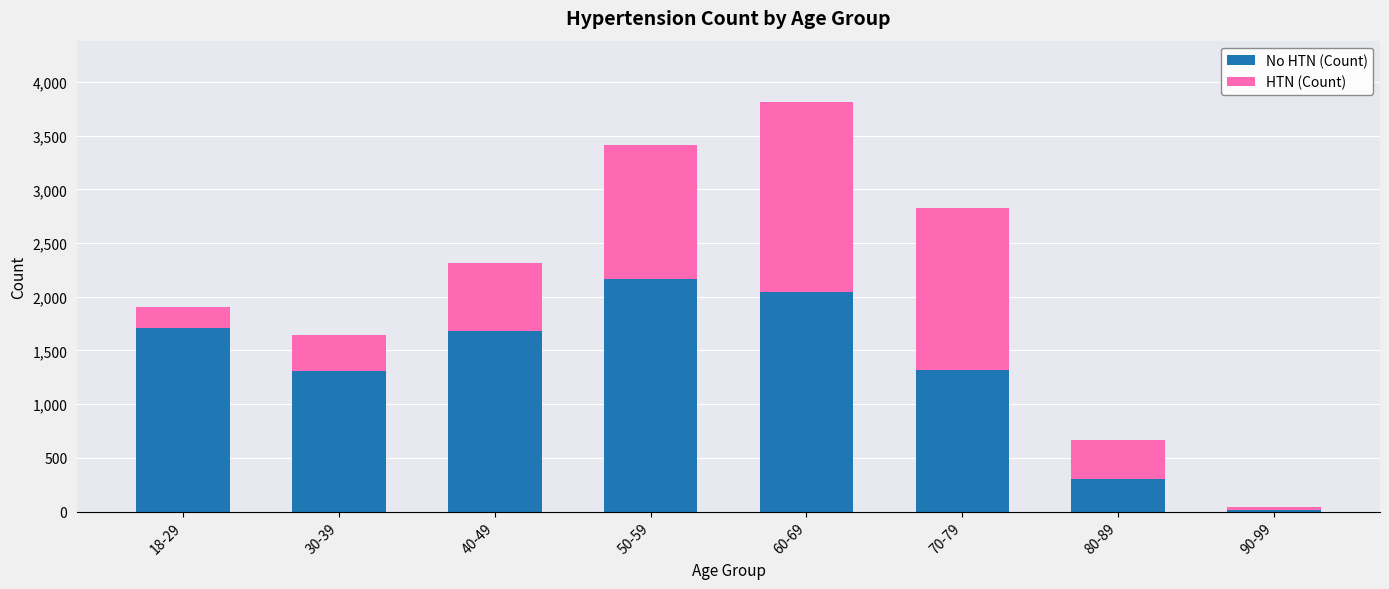

At which category is the sum across all series the highest?

60-69